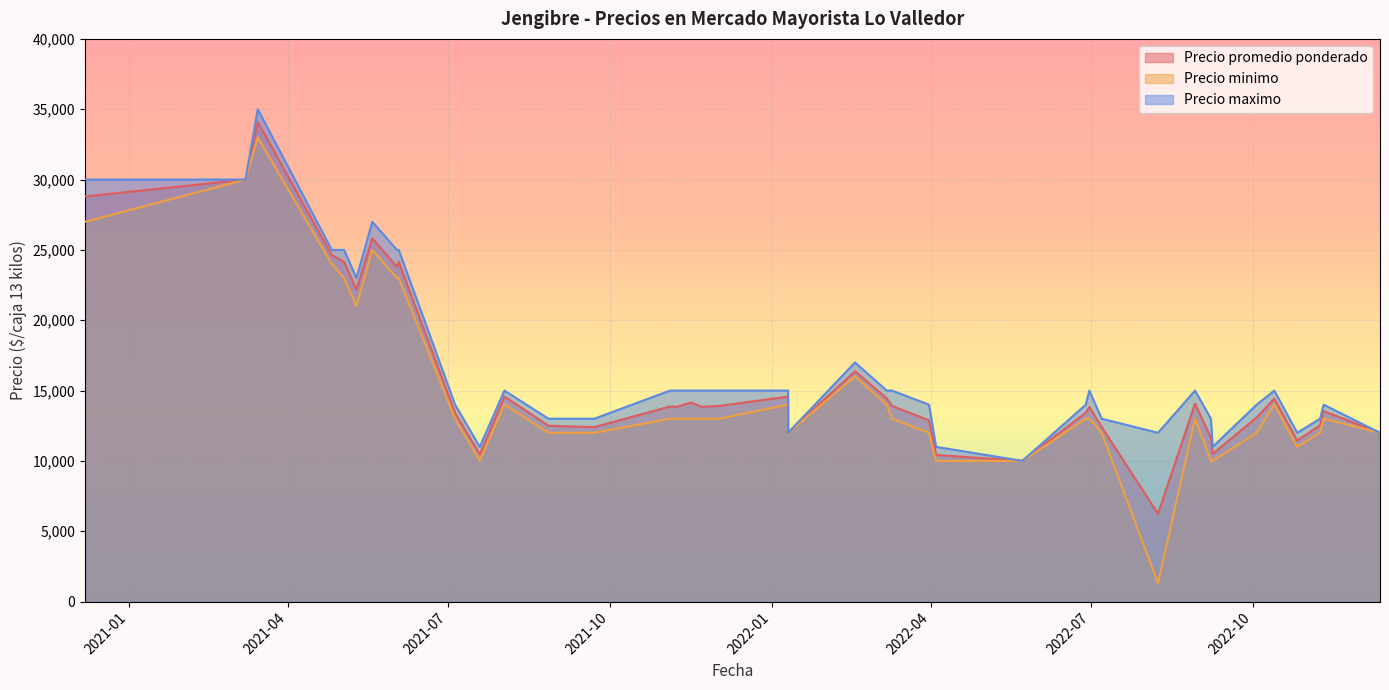

The Precio promedio ponderado series shows 3974 at 2022-06-28. True or false?

False